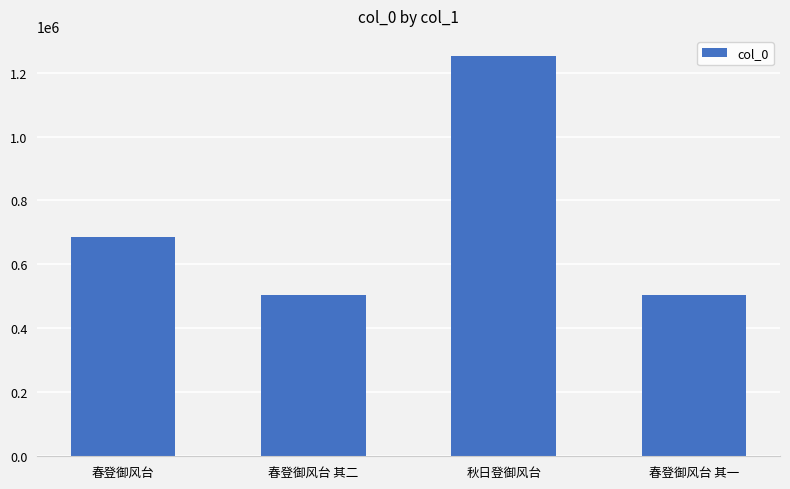

What is the average value?

735965